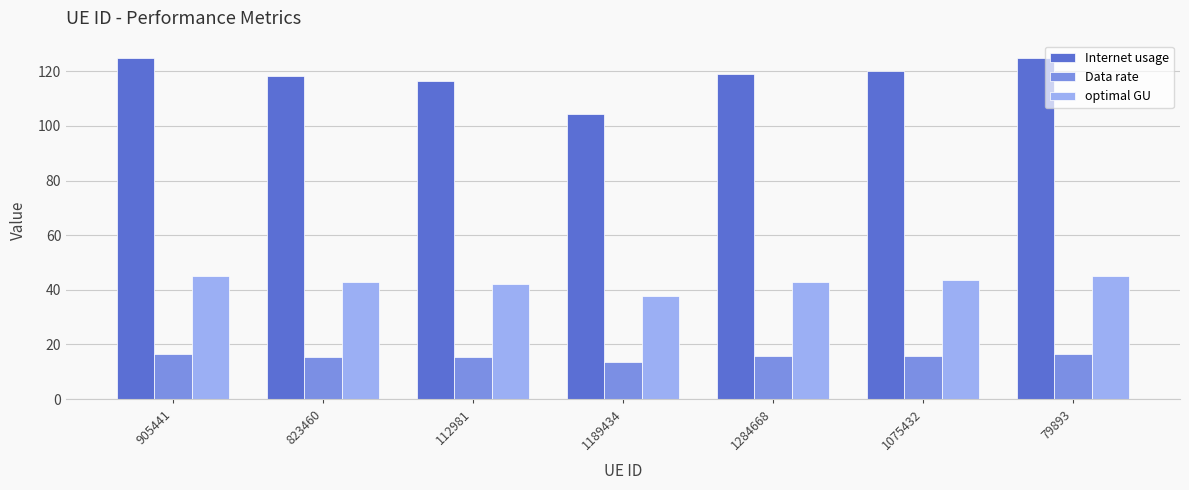

What is the difference between the highest and lowest values at 112981?

101.1